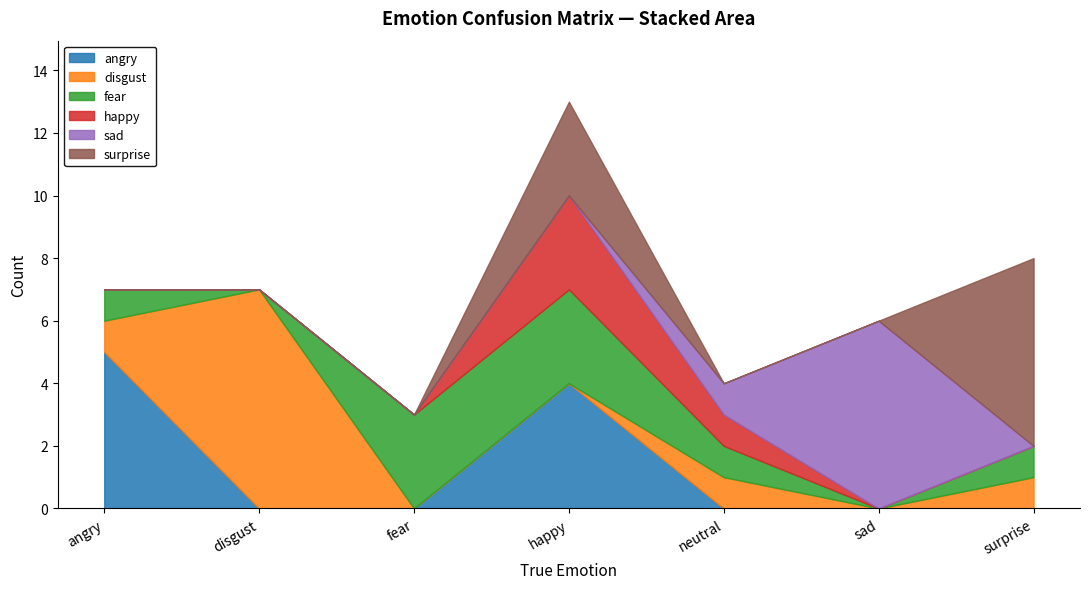

Which series has the largest range (max minus min)?

disgust